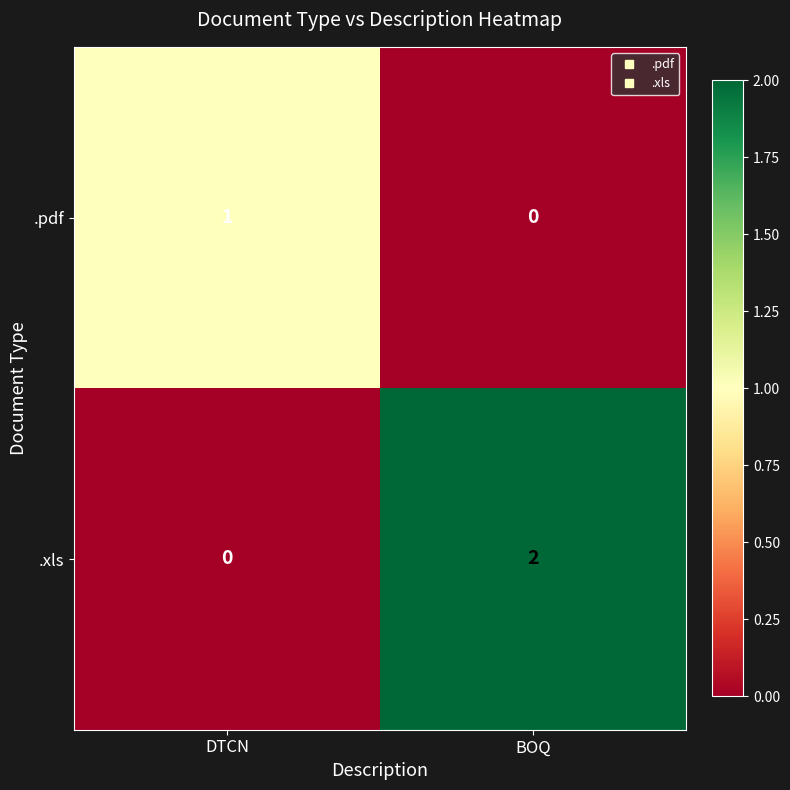

How many series are shown in this chart?

2